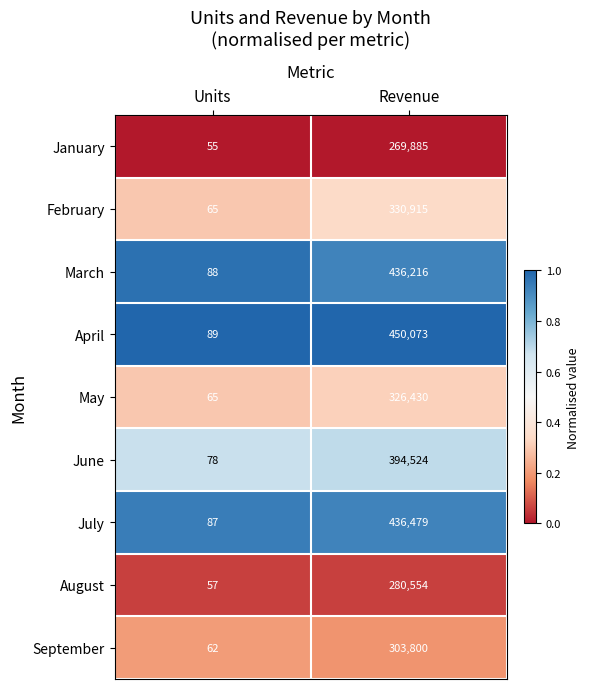

Reading left to right, what are all the values shown in this chart?

January: Units=55	Revenue=269885
February: Units=65	Revenue=330915
March: Units=88	Revenue=436216
April: Units=89	Revenue=450073
May: Units=65	Revenue=326430
June: Units=78	Revenue=394524
July: Units=87	Revenue=436479
August: Units=57	Revenue=280554
September: Units=62	Revenue=303800